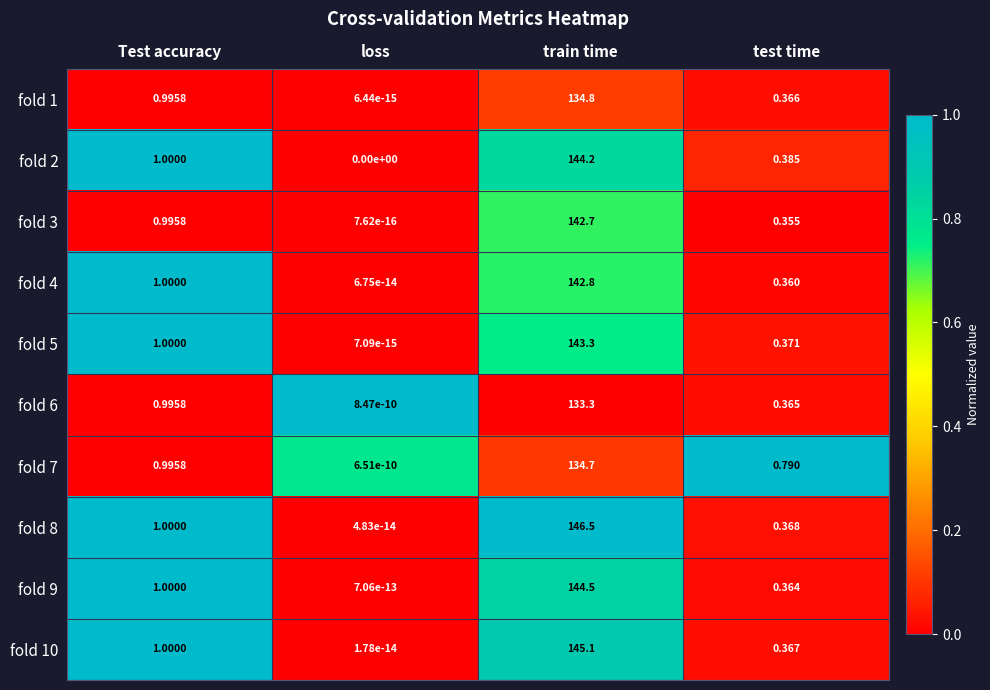

Which series has the largest total across all categories?

fold 8